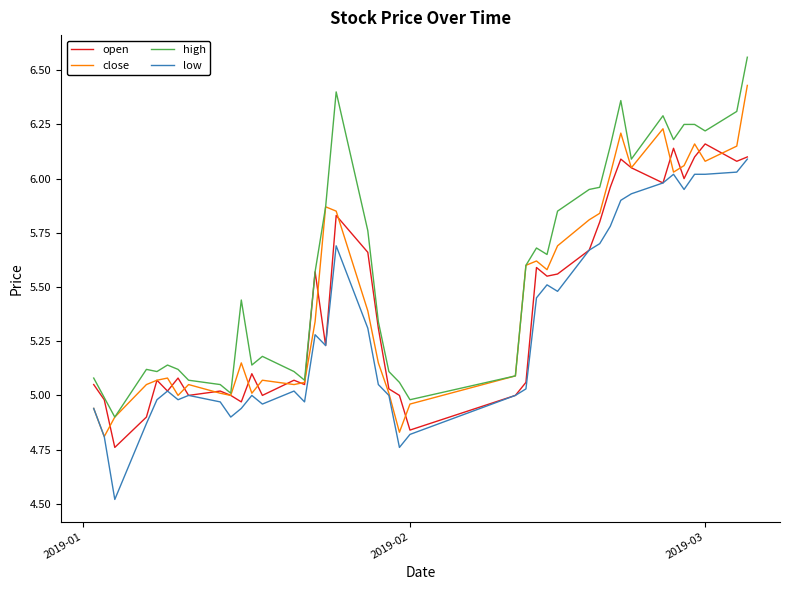

List the series in order of their overall mean, lowest first.

low, open, close, high